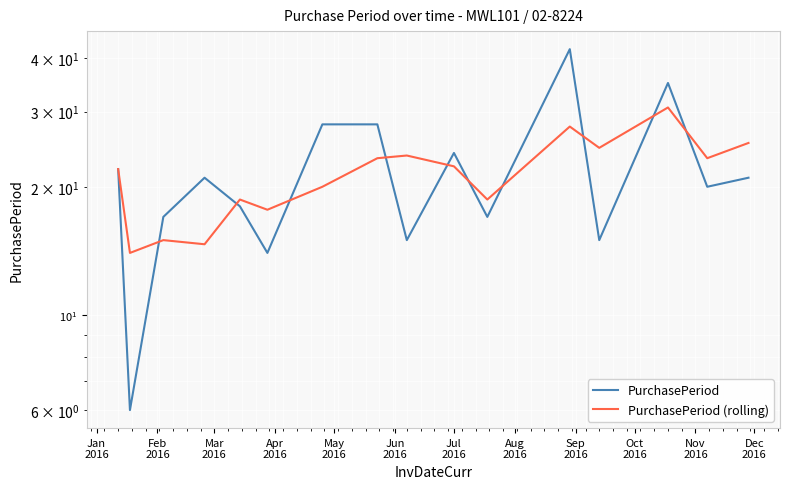

What is the greatest value displayed?

42.0